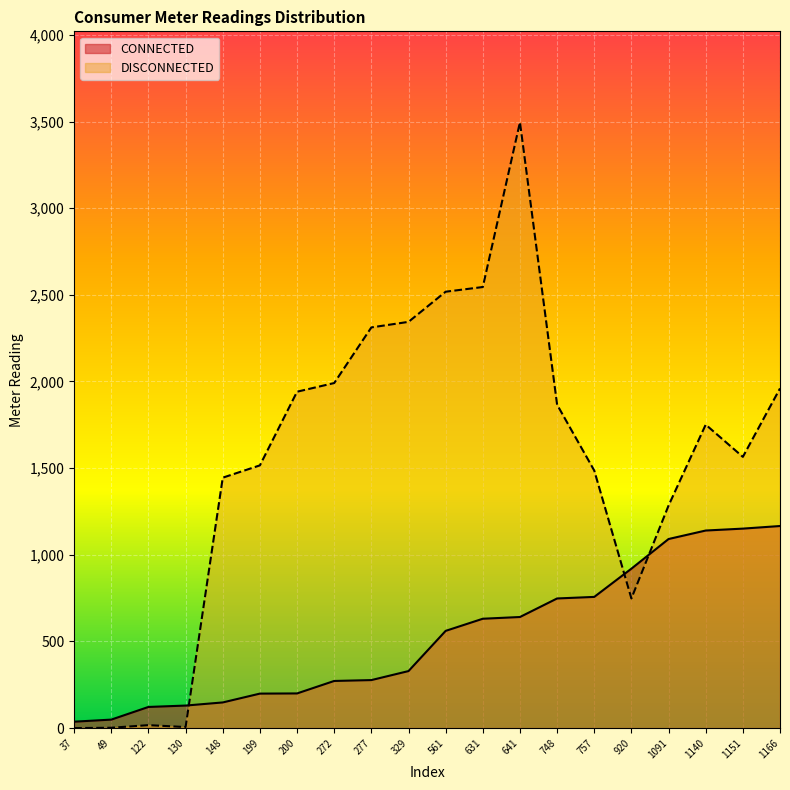

List the series in order of their peak value, lowest first.

CONNECTED, DISCONNECTED